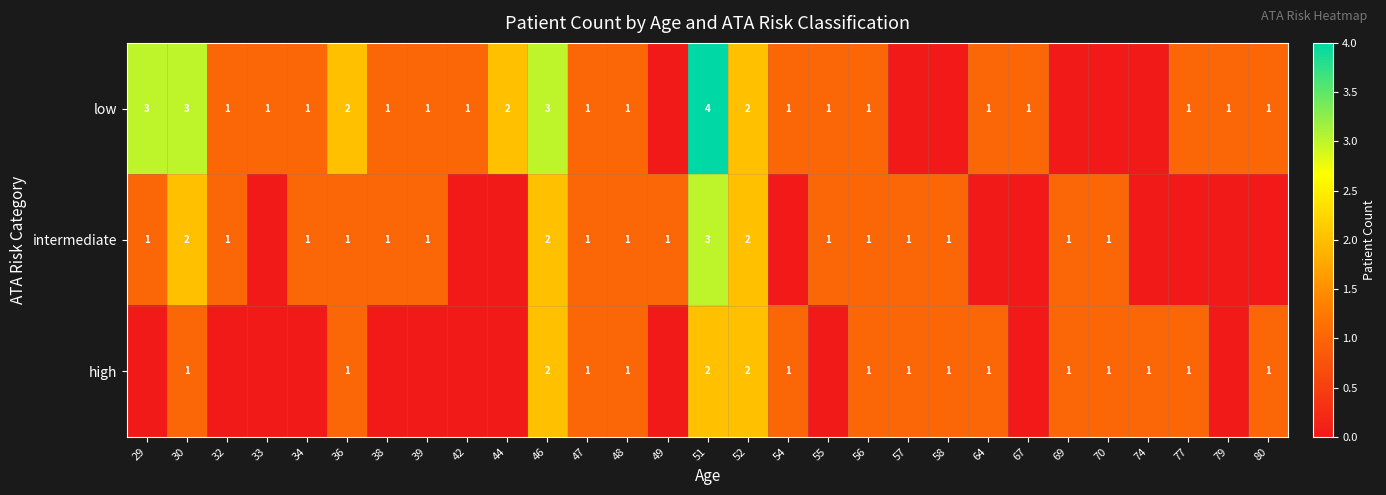

The value of intermediate at 38 is 1. True or false?

True